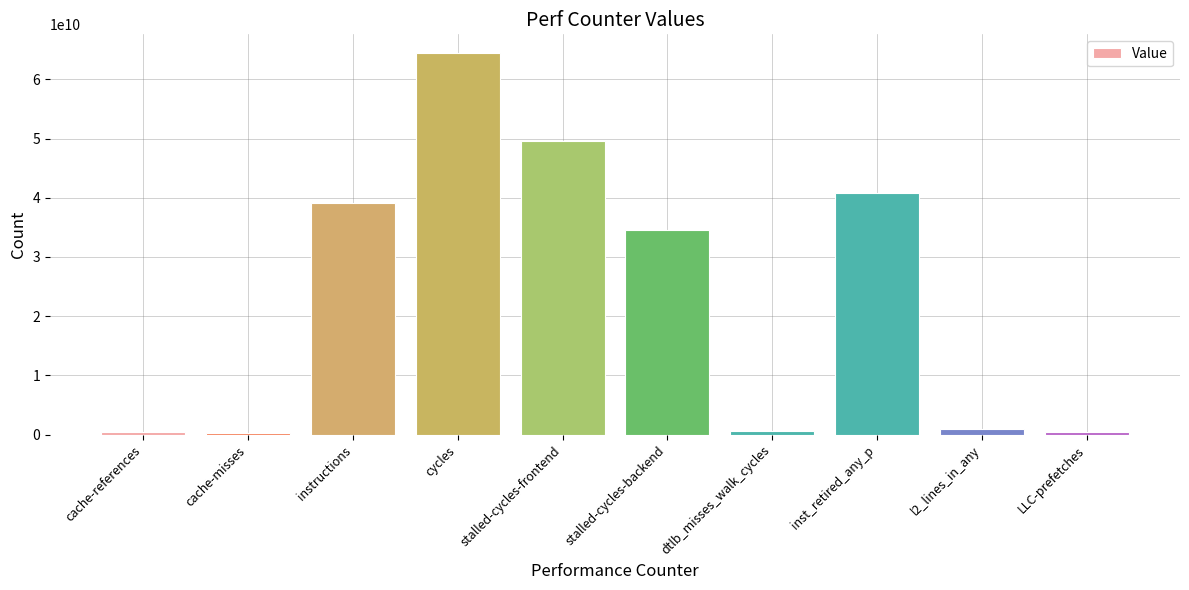

Is it true that the value at stalled-cycles-backend is 55551575834?

False